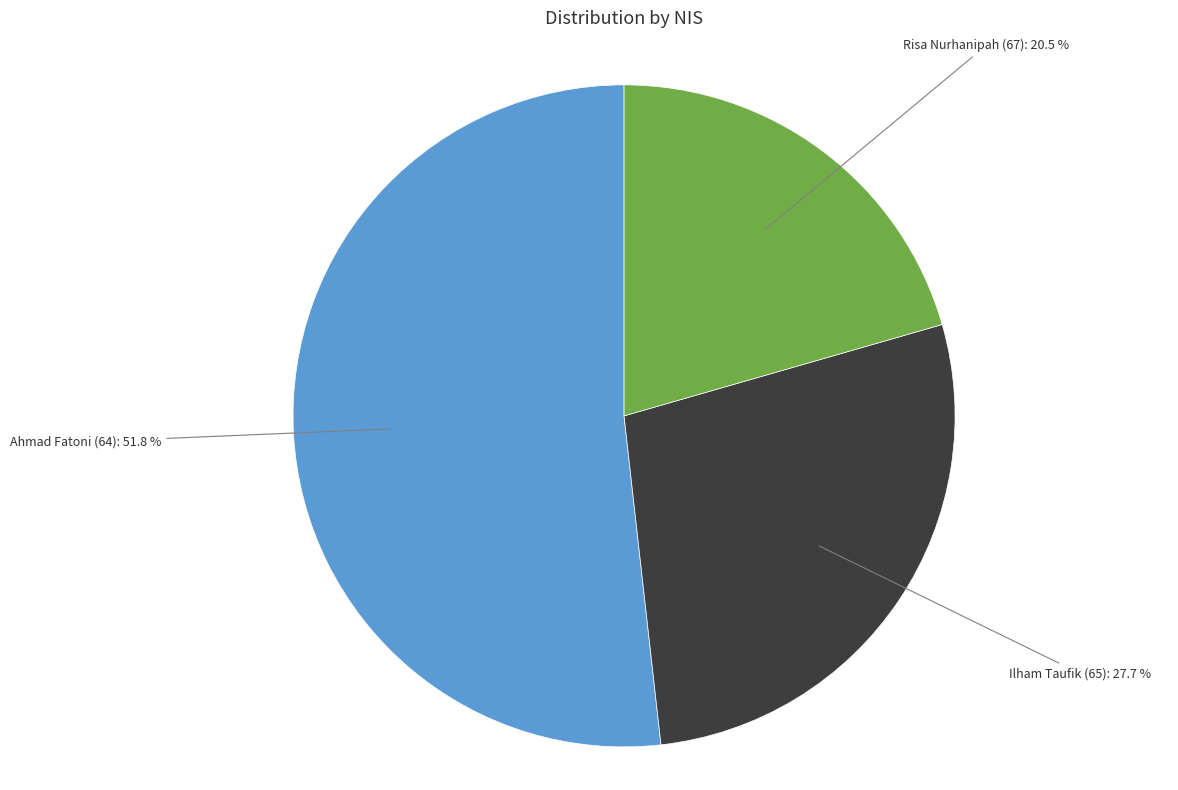

What is the smallest slice in the pie chart?

Risa Nurhanipah (67)